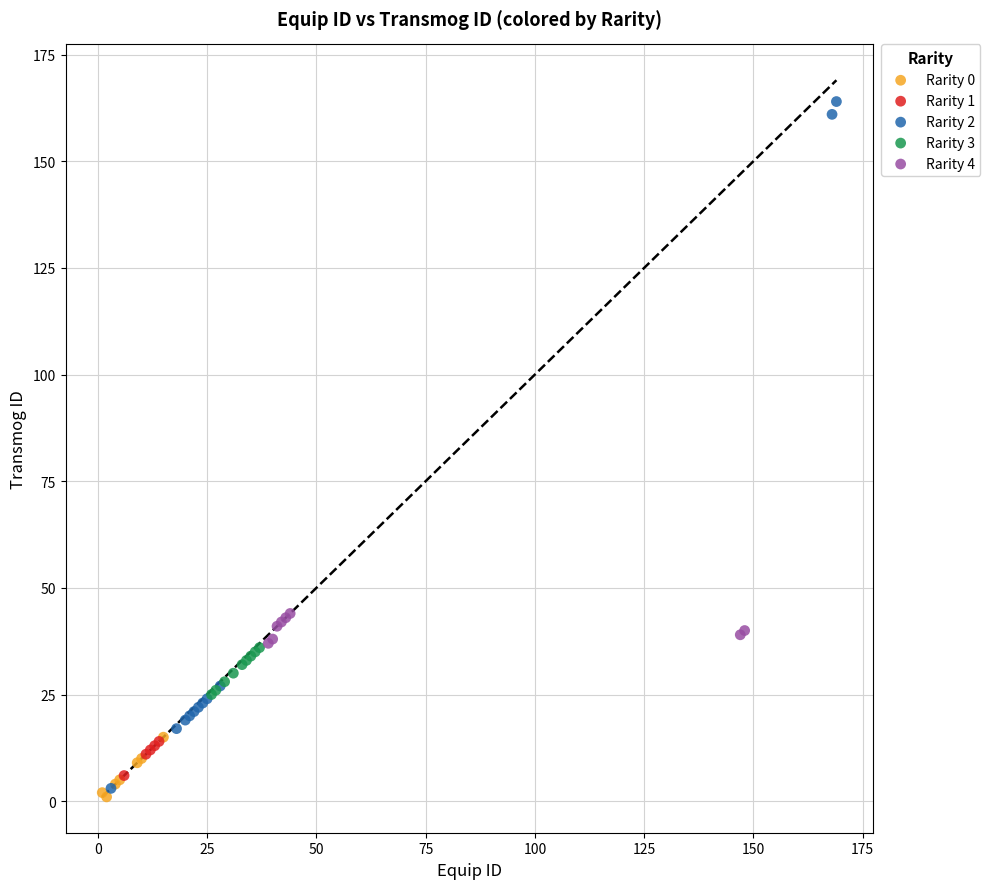

Which series has the widest spread of Y values?

Rarity 2